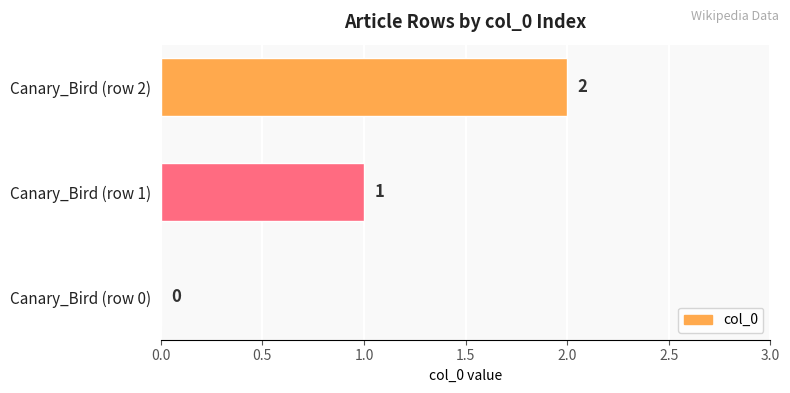

Is it true that the value at Canary_Bird (row 0) is -1?

False